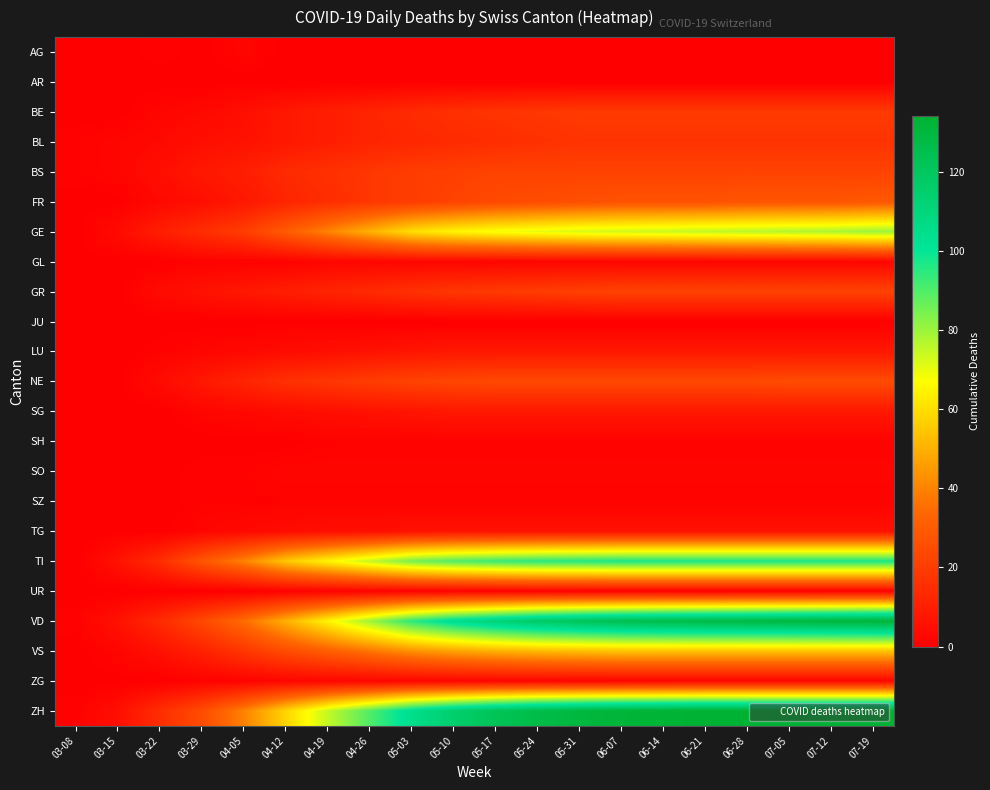

Which category has the lowest value across all series?

03-08